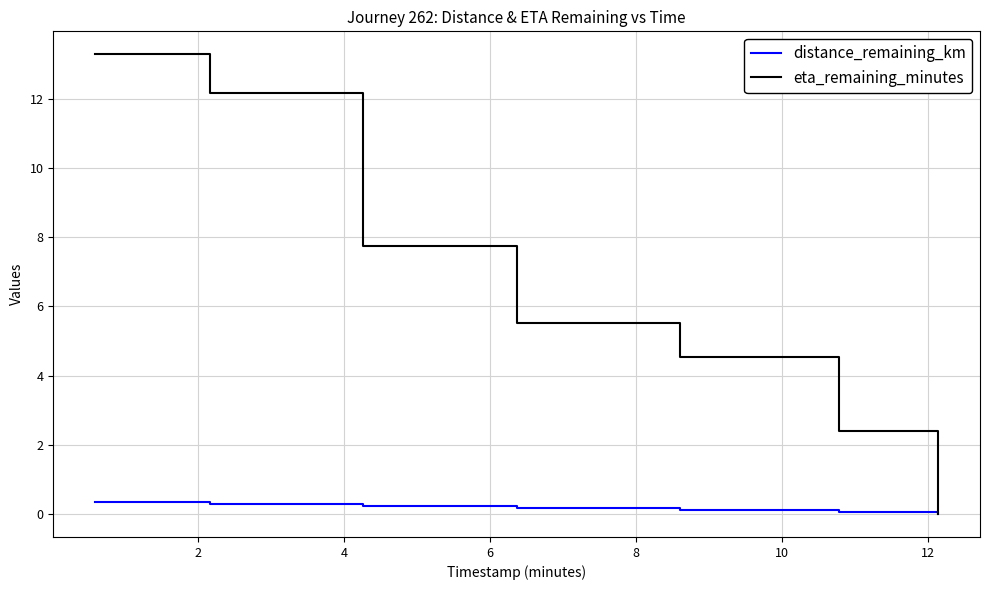

Which series has the widest spread of values?

eta_remaining_minutes